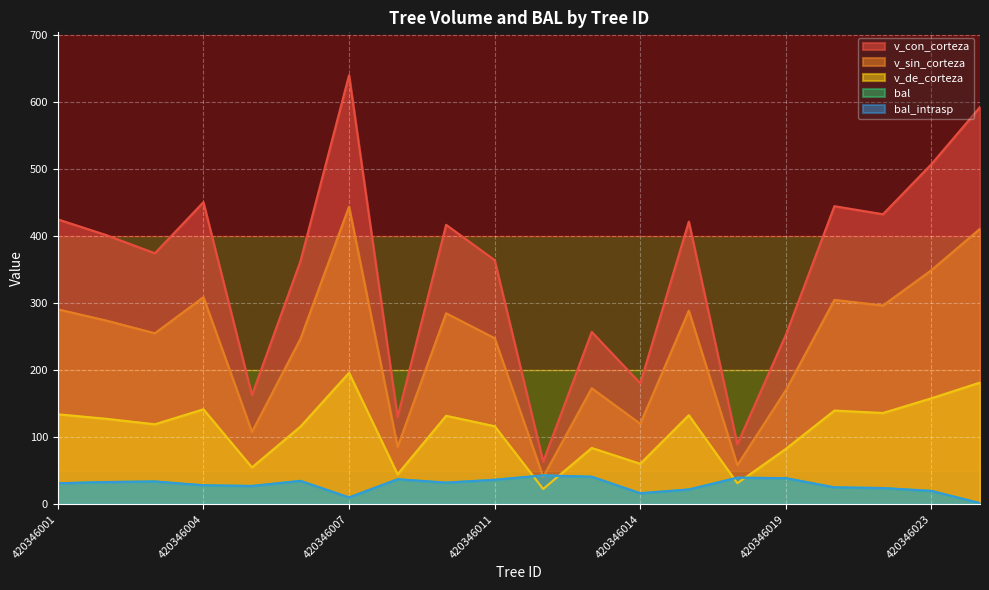

Is it true that v_con_corteza equals 255.6 at 420346002?

False